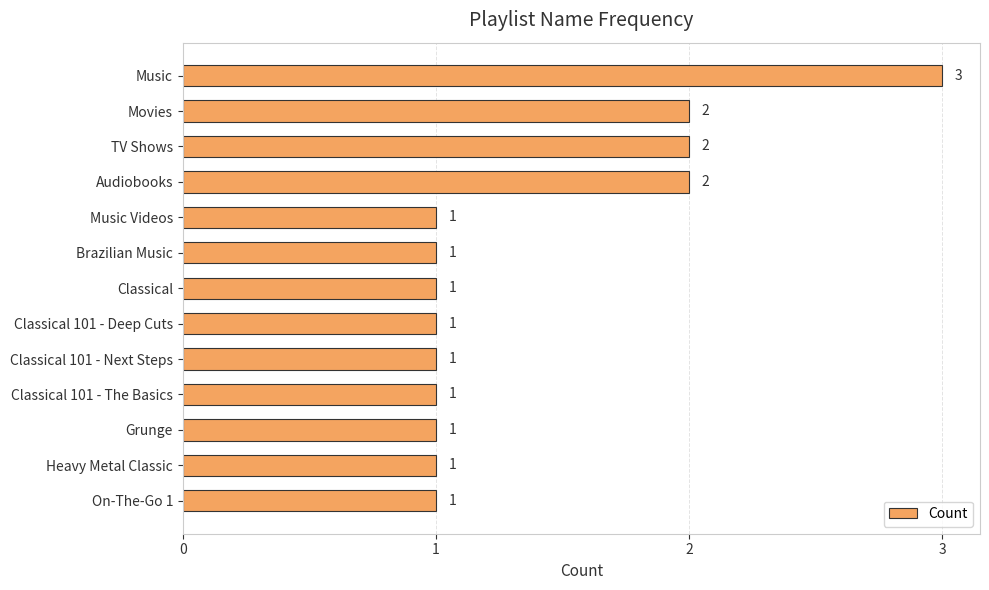

What is the difference between the second highest and minimum values?

1